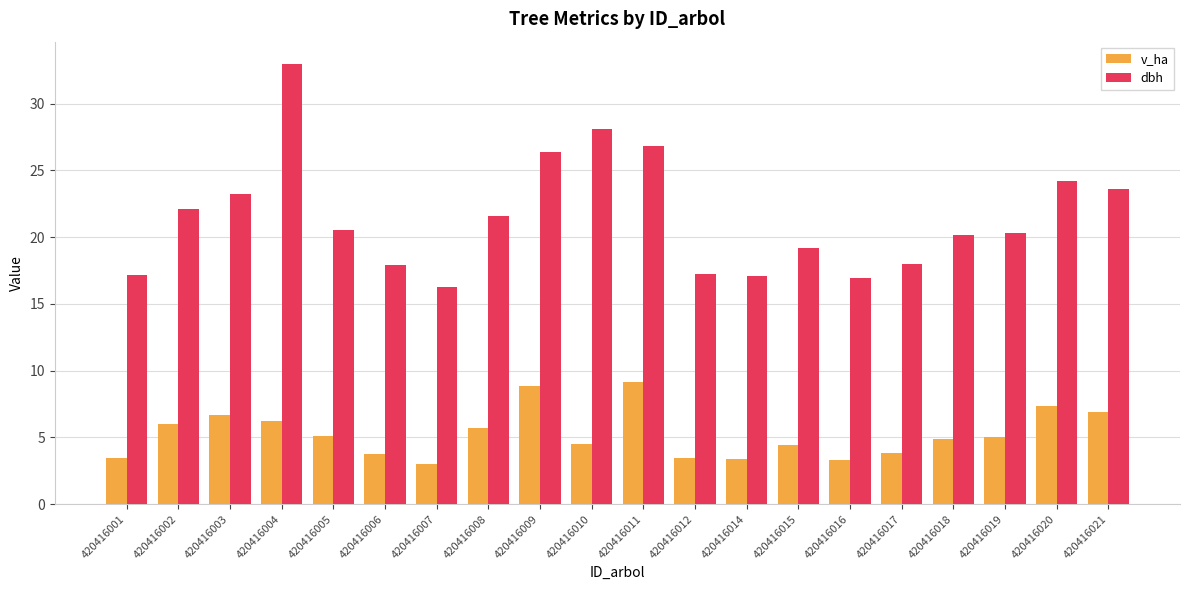

Is it true that v_ha equals 9.2 at 420416011?

True